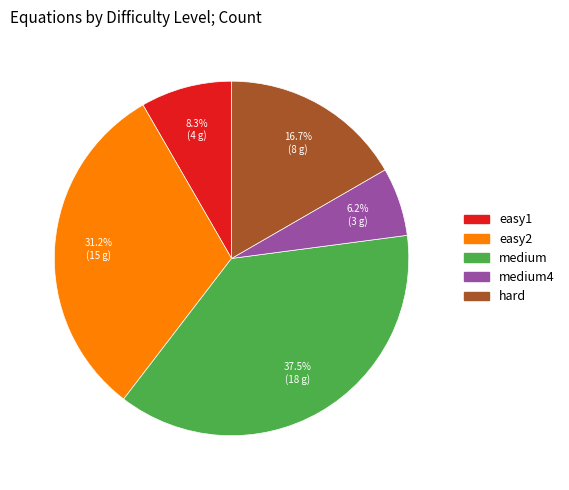

Is there a majority slice in this chart?

No